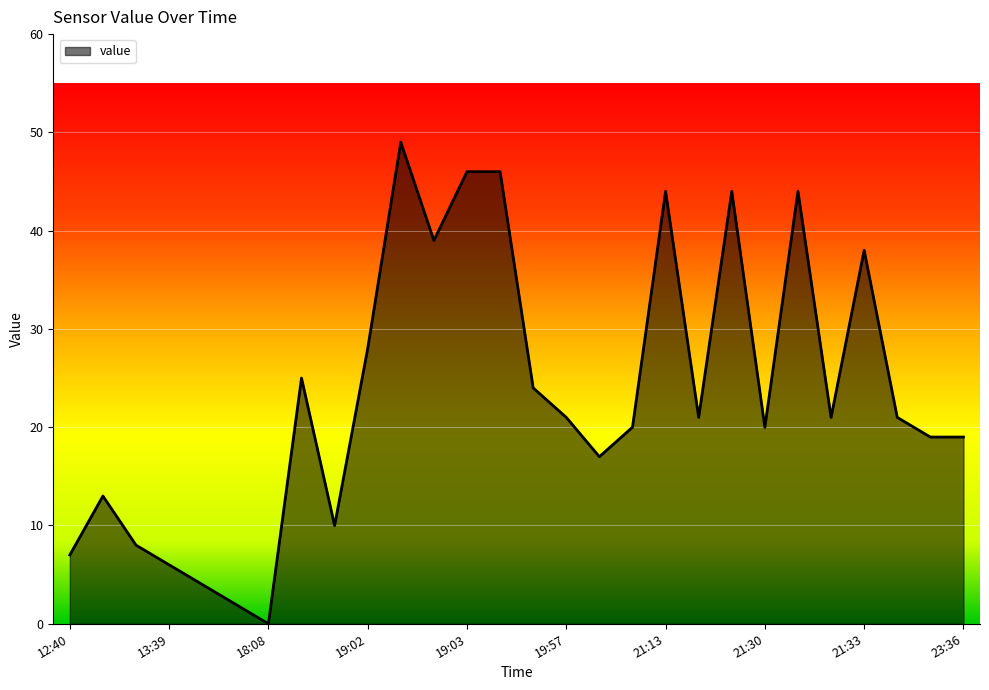

What is the difference between the maximum and second lowest values?

47